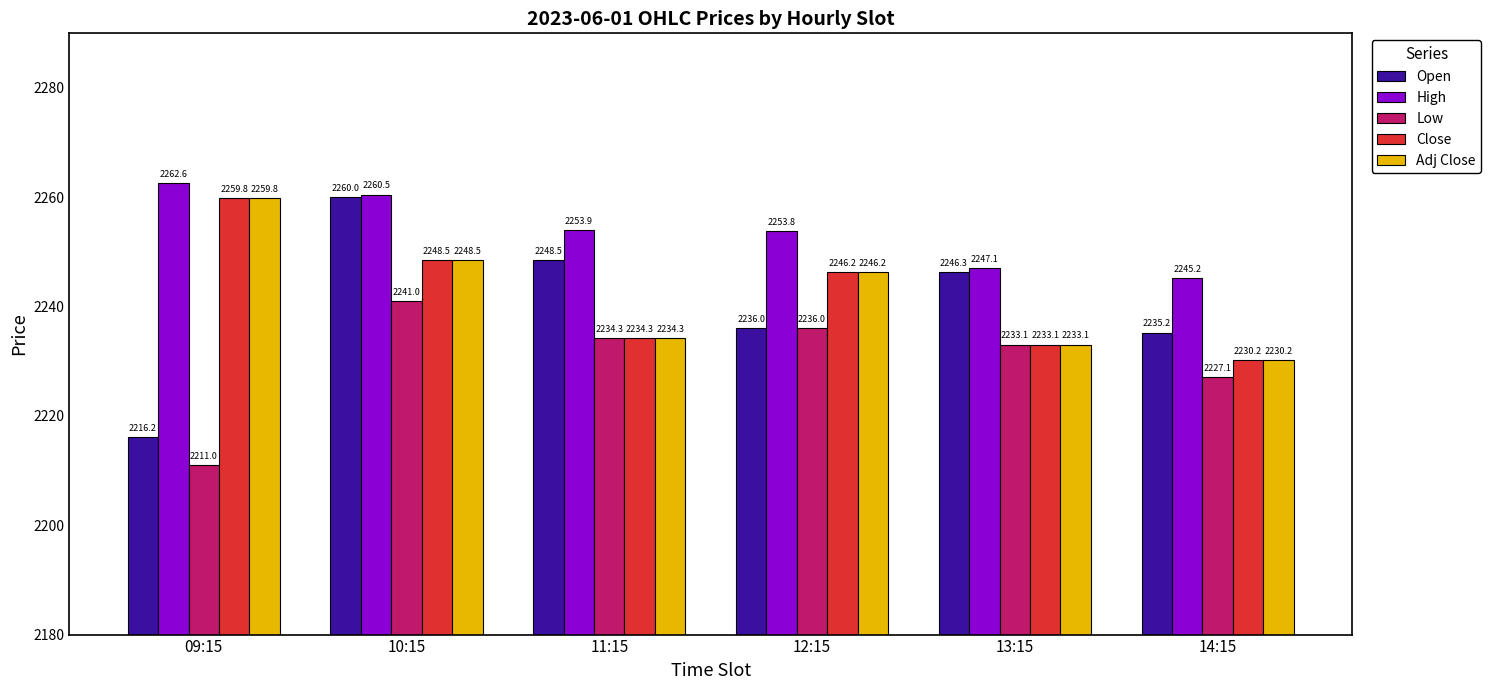

What are all the series names shown in the legend?

Open, High, Low, Close, Adj Close